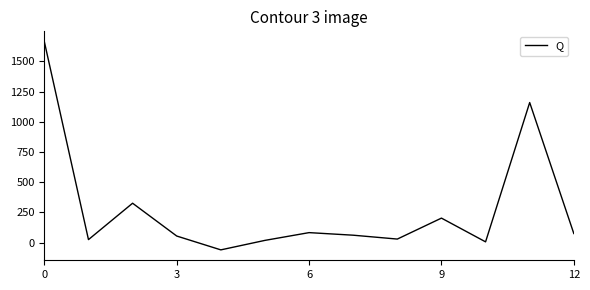

What is the greatest value displayed?

1661.7